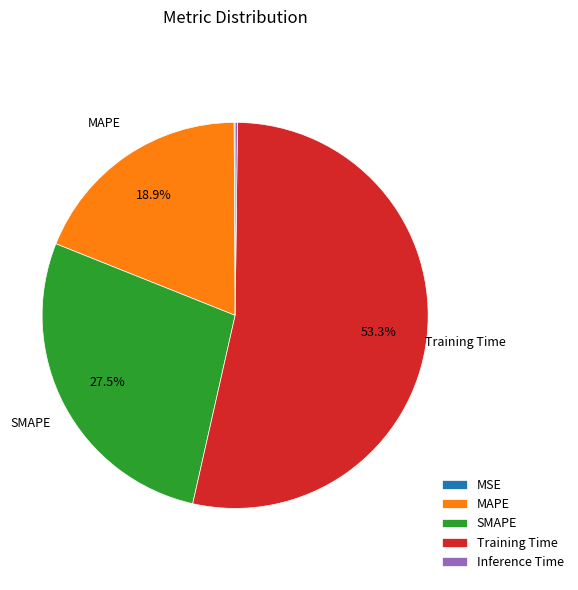

What percentage is the MAPE slice, to the nearest percent?

19%